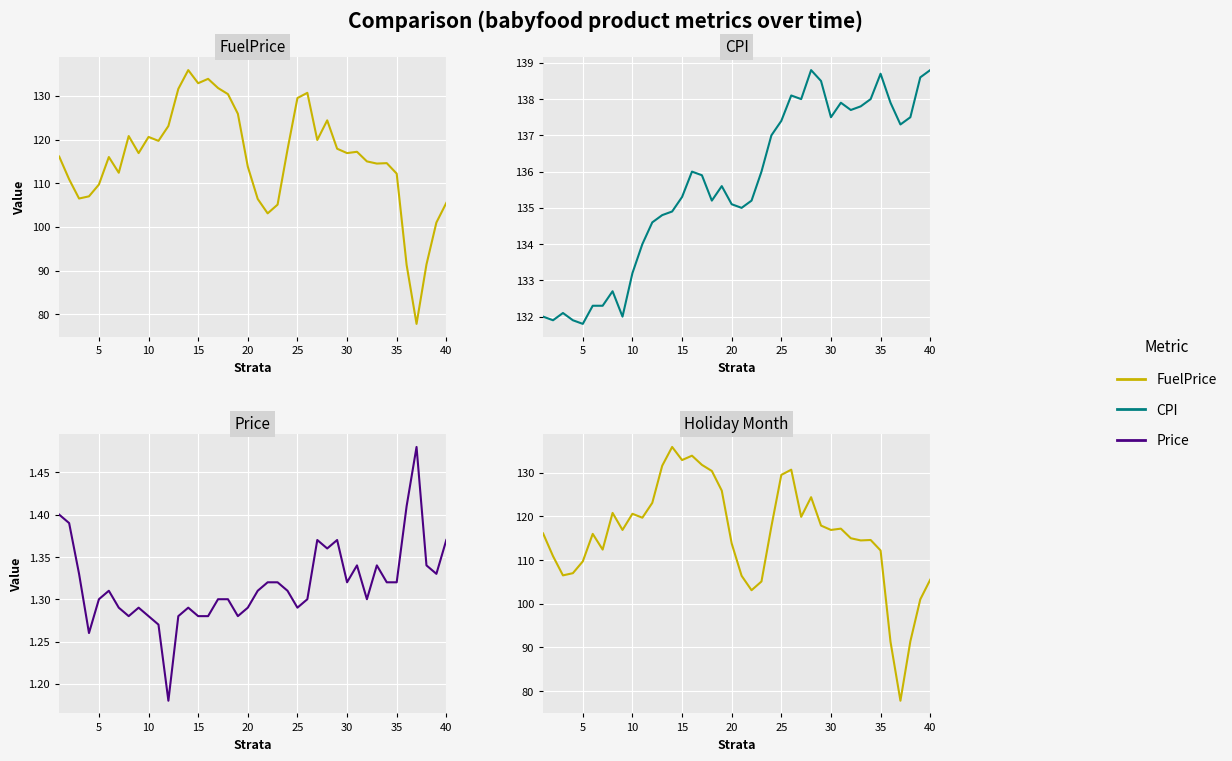

What is the sum of all Price values?

52.7